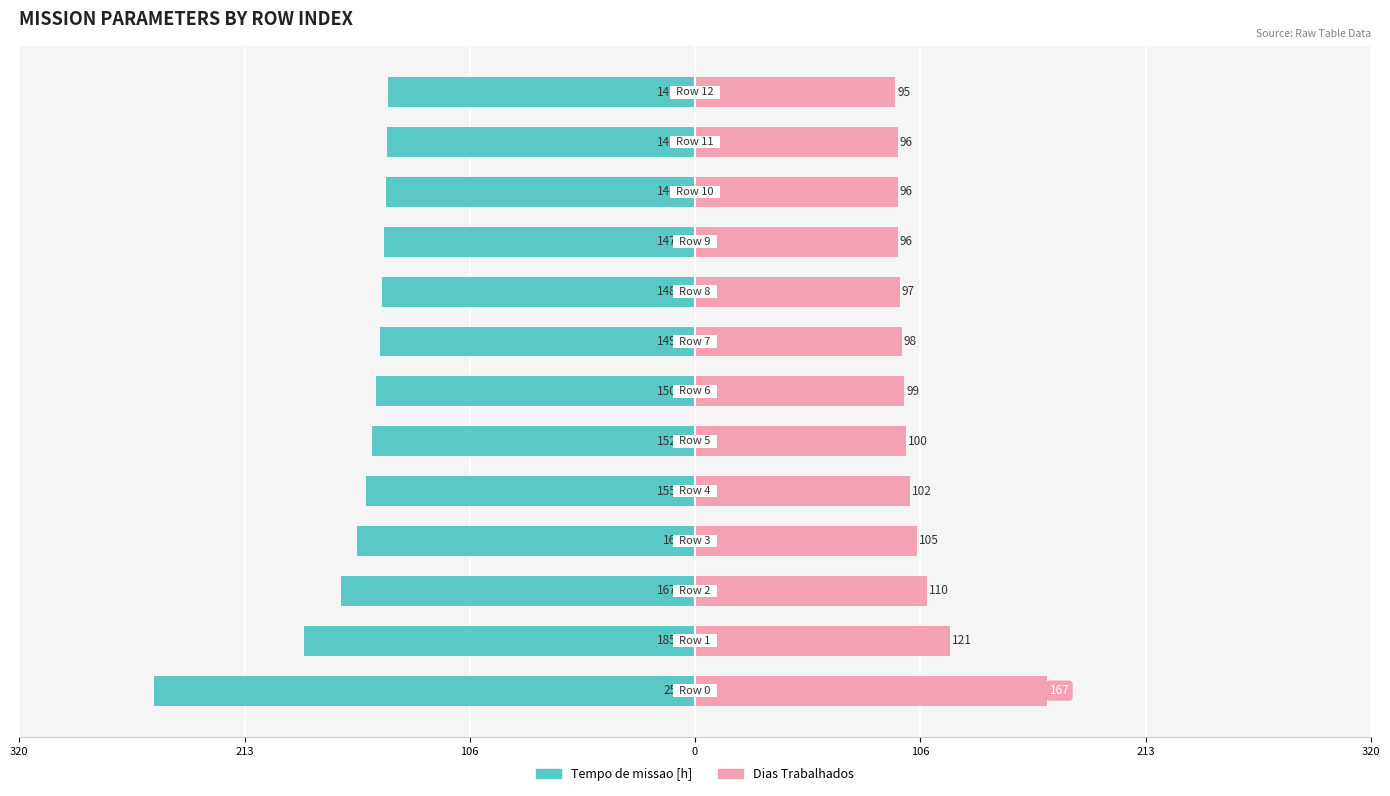

What are all the series names shown in the legend?

Tempo de missao [h], Dias Trabalhados